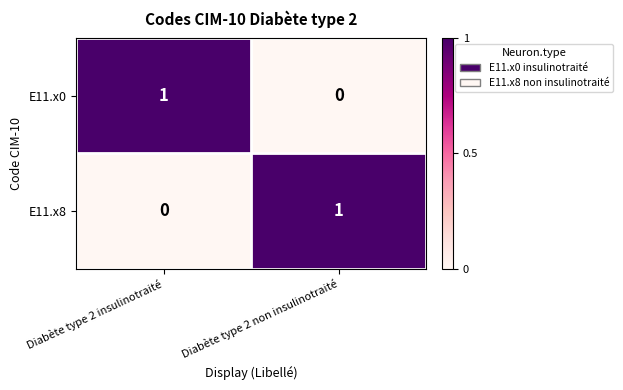

The value of E11.x8 at Diabète type 2 non insulinotraité is 2. True or false?

False